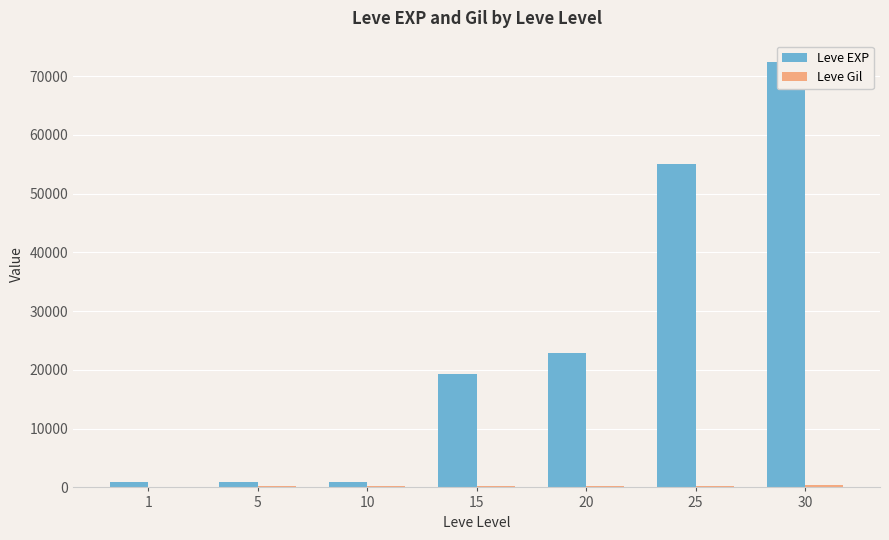

What is the total value across all series at 10?

1163